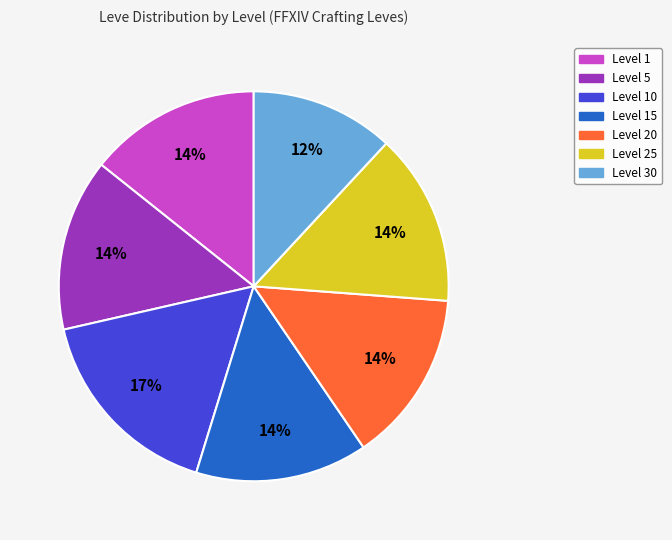

Is there a majority slice in this chart?

No